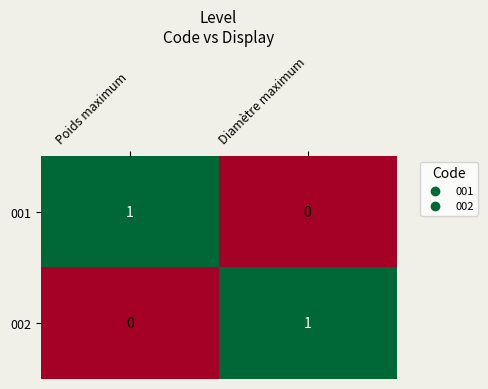

Reading left to right, list all the values displayed in this chart.

001: 1	0
002: 0	1